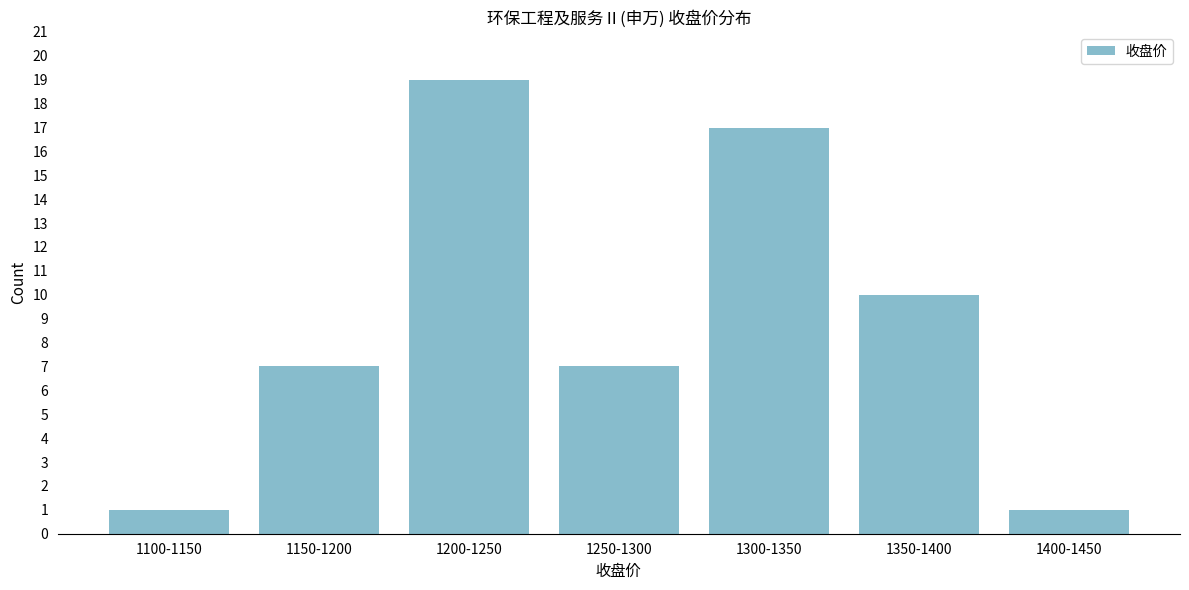

Reading left to right, list all the values displayed in this chart.

1	7	19	7	17	10	1